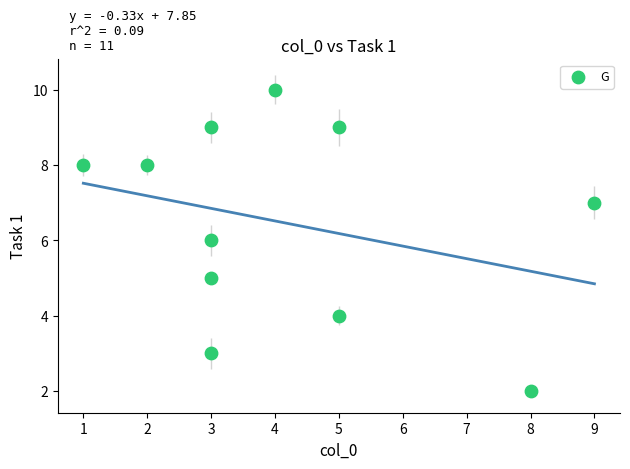

What is the average X value?

4